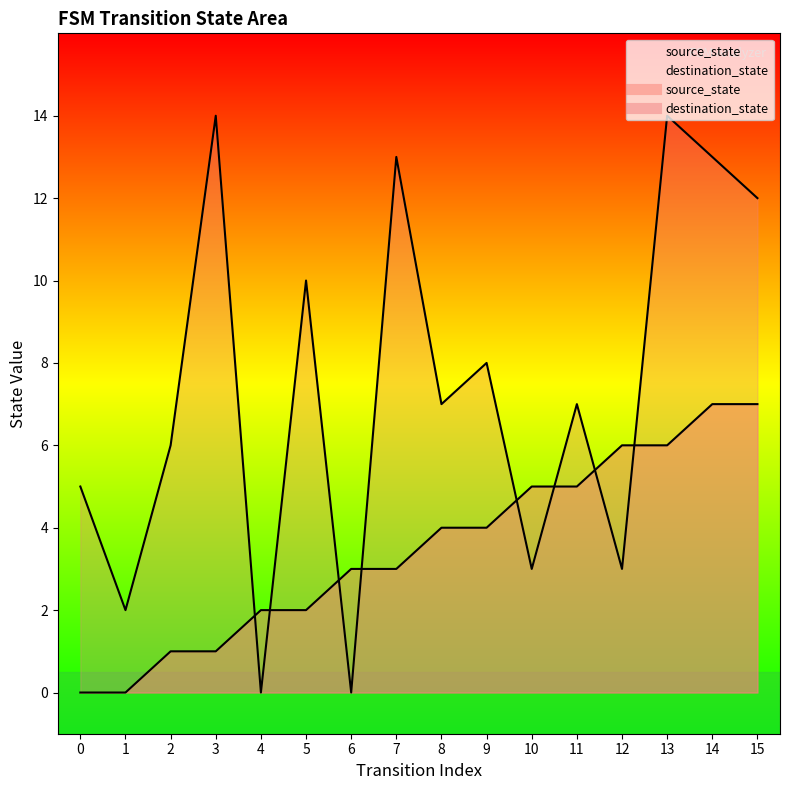

Between 10 and 4, which is larger?

10